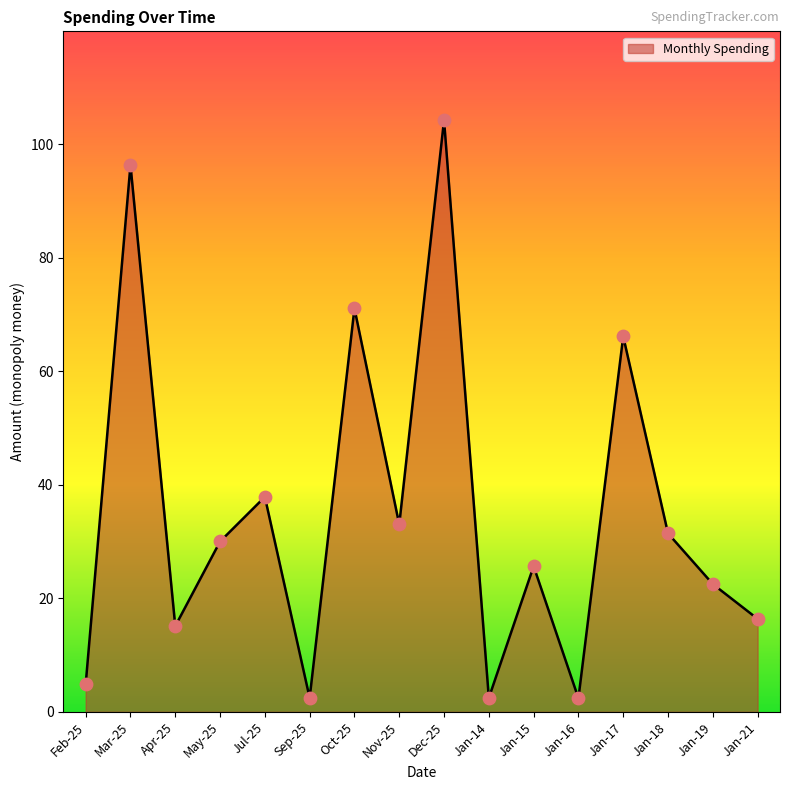

Which has a higher value, Mar-25 or Jan-15?

Mar-25